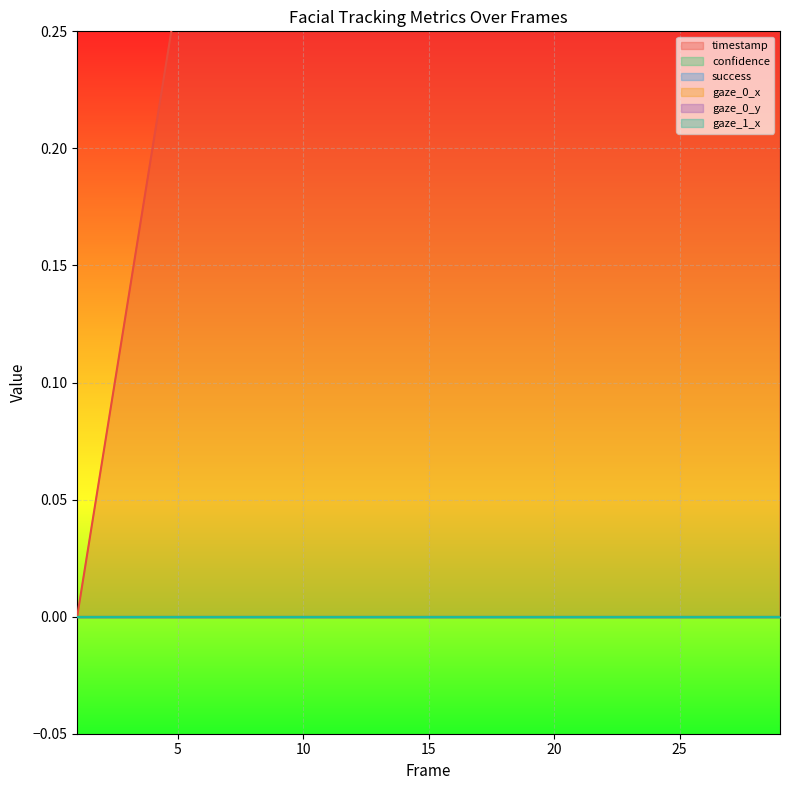

How many lines are shown in the chart?

6